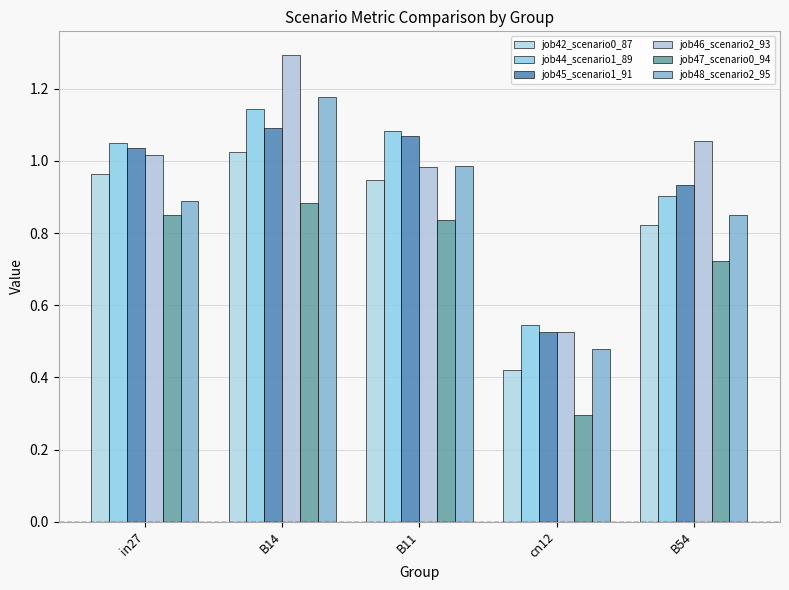

What is the difference between the job46_scenario2_93 values at B14 and B11?

0.3